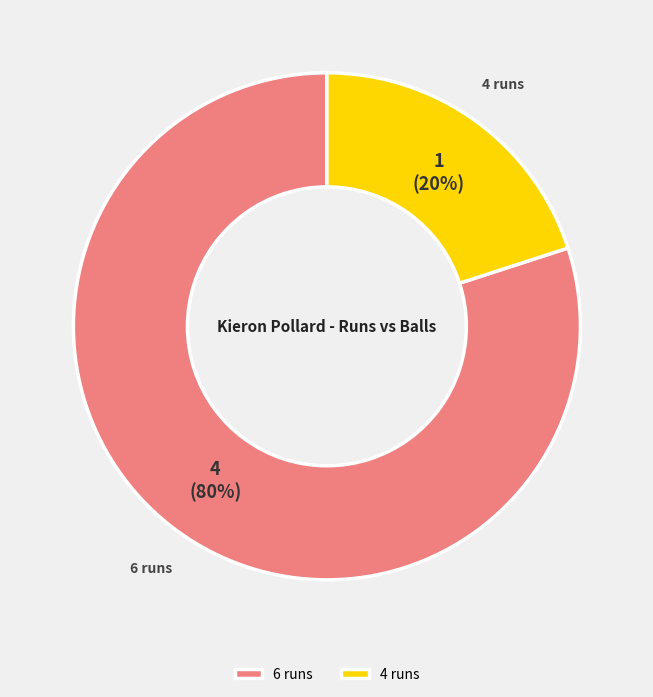

What is the ratio of the value at 6 runs to the value at 4 runs?

4.0